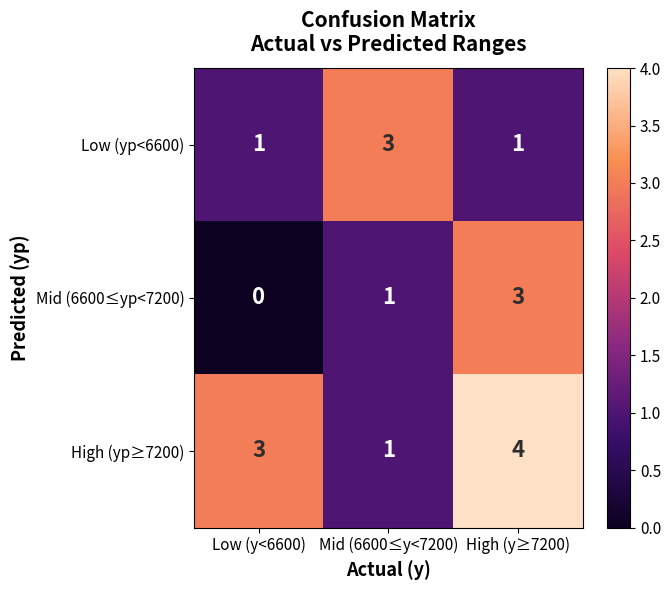

The High (yp≥7200) series shows 4 at Low (y<6600). True or false?

False